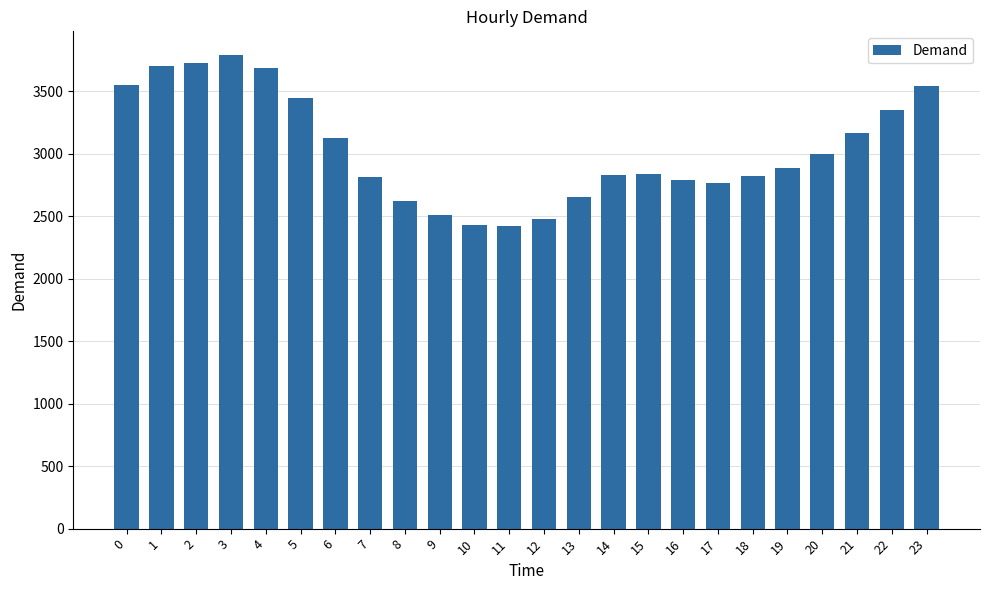

What is the change in value from 7 to 10?

-391